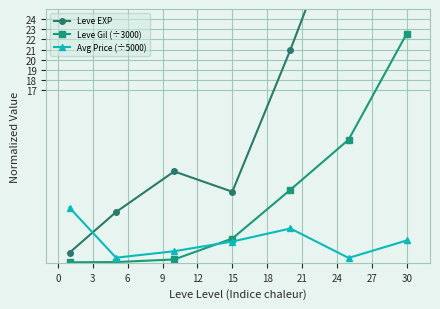

What is the highest value of the Avg Price (÷5000) series?

5.4